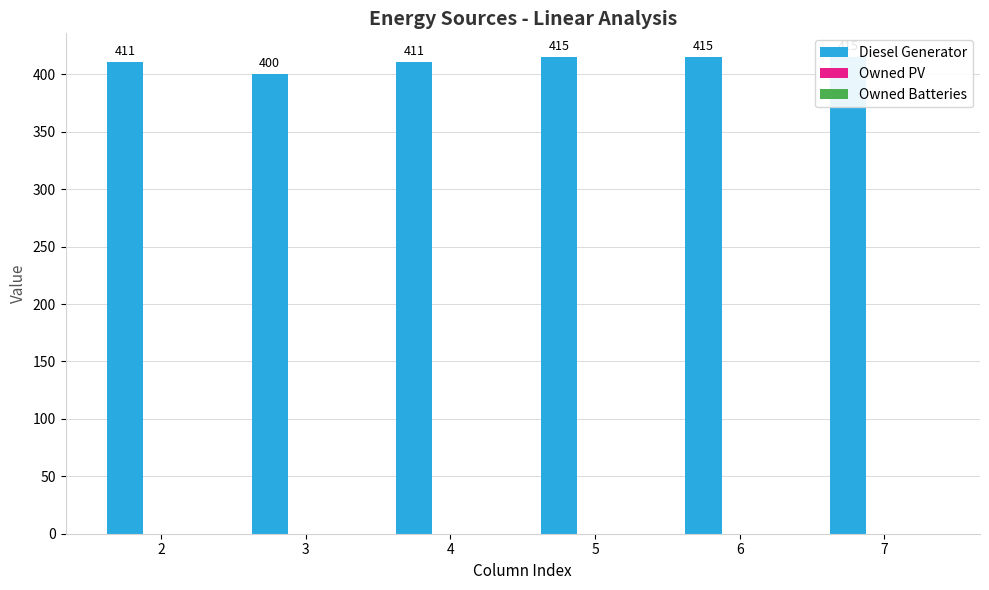

Reading right to left, extract all data points from this chart.

Diesel Generator: 415	415	415	411	400	411
Owned PV: 0	0	0	0	0	0
Owned Batteries: 0	0	0	0	0	0